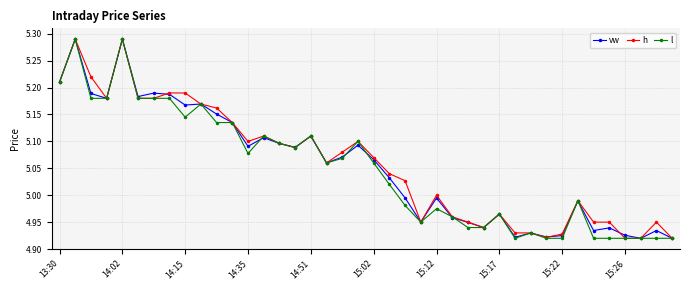

True or false: h has more than 1 points higher than both neighbors.

True